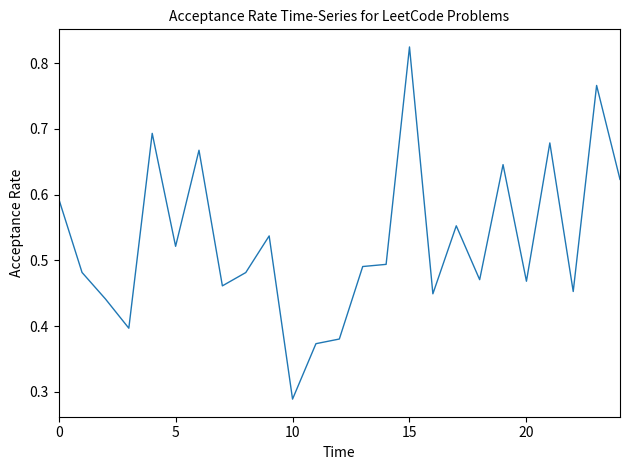

Count the number of data series in this chart.

1